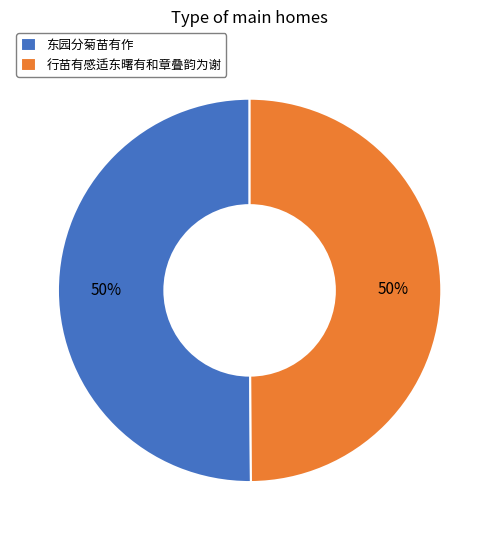

What percentage is the 行苗有感适东曙有和章叠韵为谢 slice, to the nearest percent?

50%